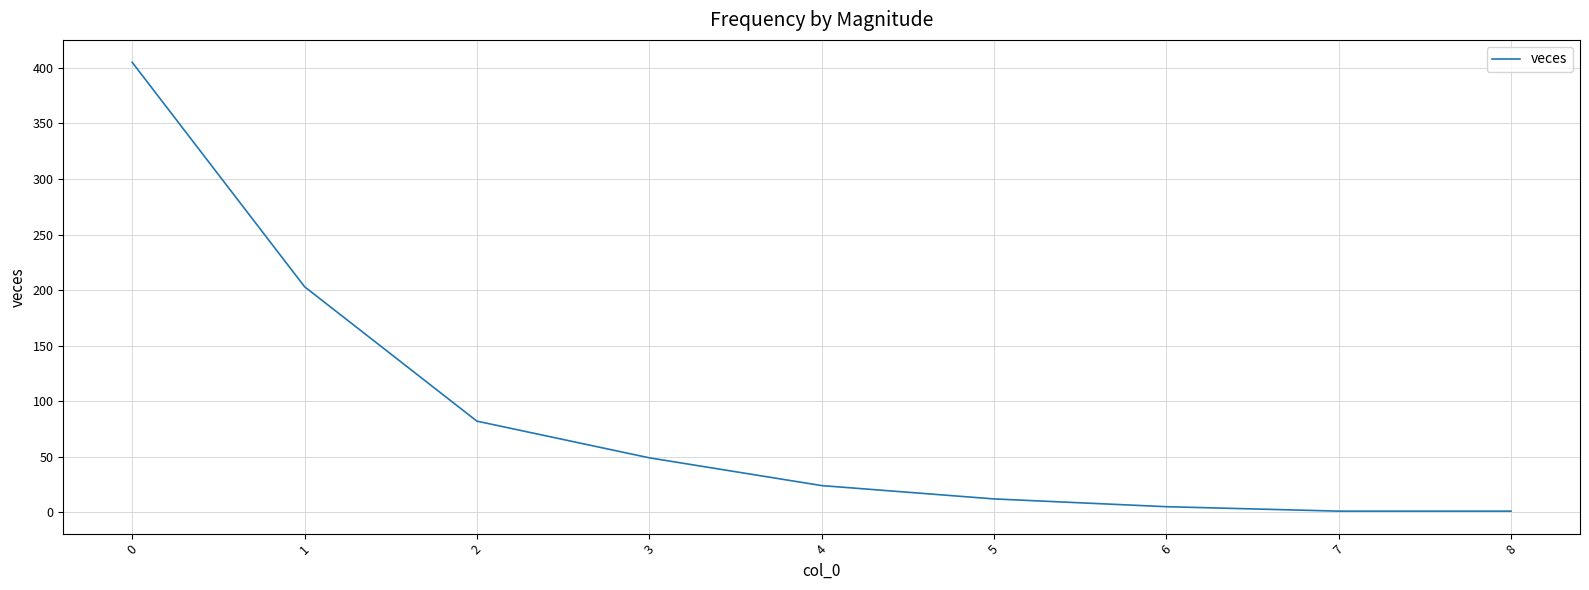

What is the greatest value displayed?

405